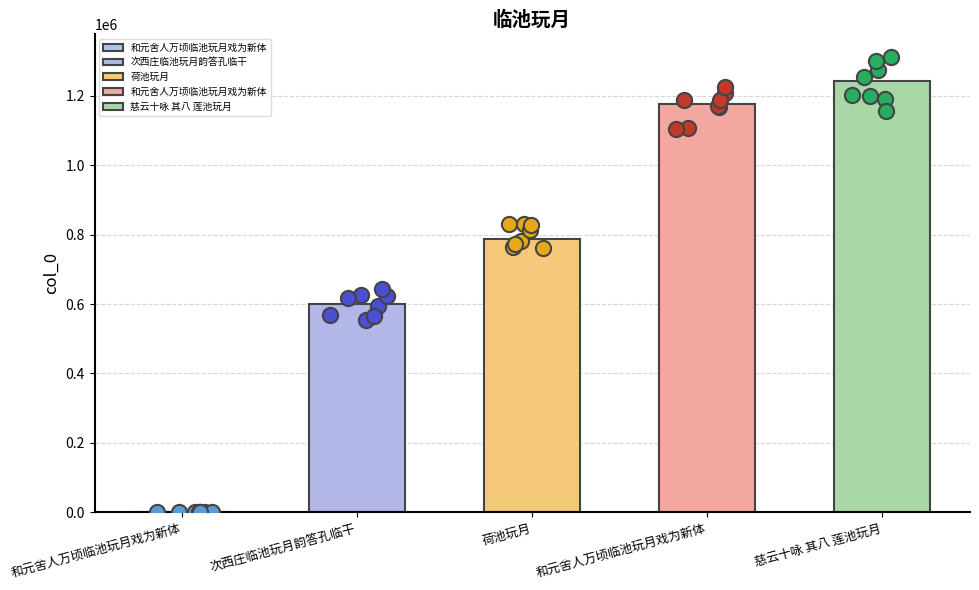

Between 和元舍人万顷临池玩月戏为新体 and 慈云十咏 其八 莲池玩月, which is larger?

慈云十咏 其八 莲池玩月